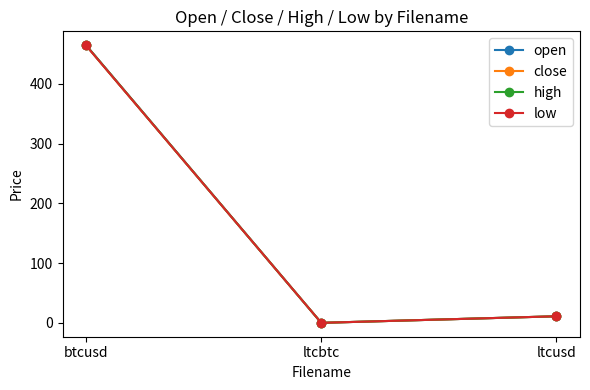

The value of open at ltcusd is 2.9. True or false?

False